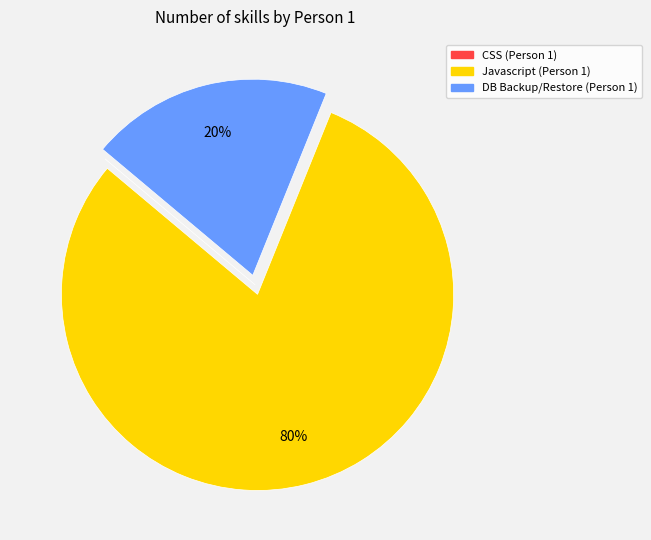

To the nearest percent, what portion does DB Backup/Restore represent?

20%